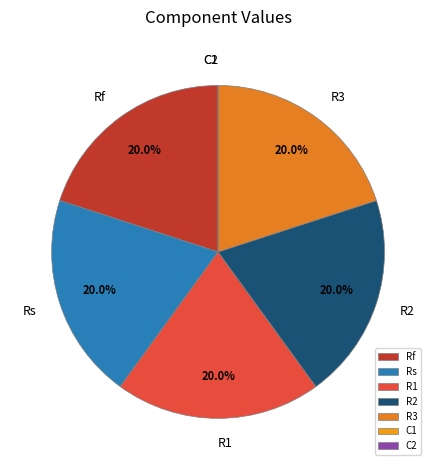

Approximately how many times larger is the value at R1 compared to Rf?

1.0